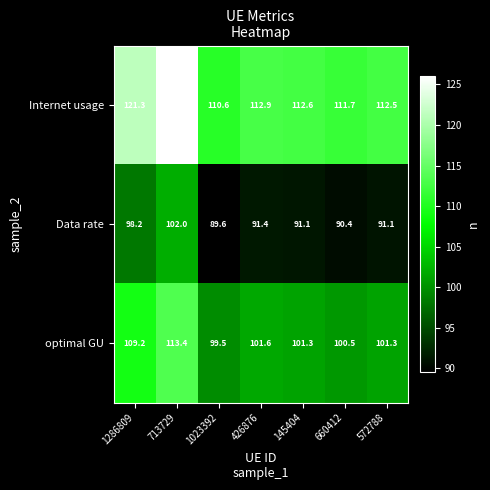

At 660412, list the series in order from smallest to largest.

Data rate, optimal GU, Internet usage